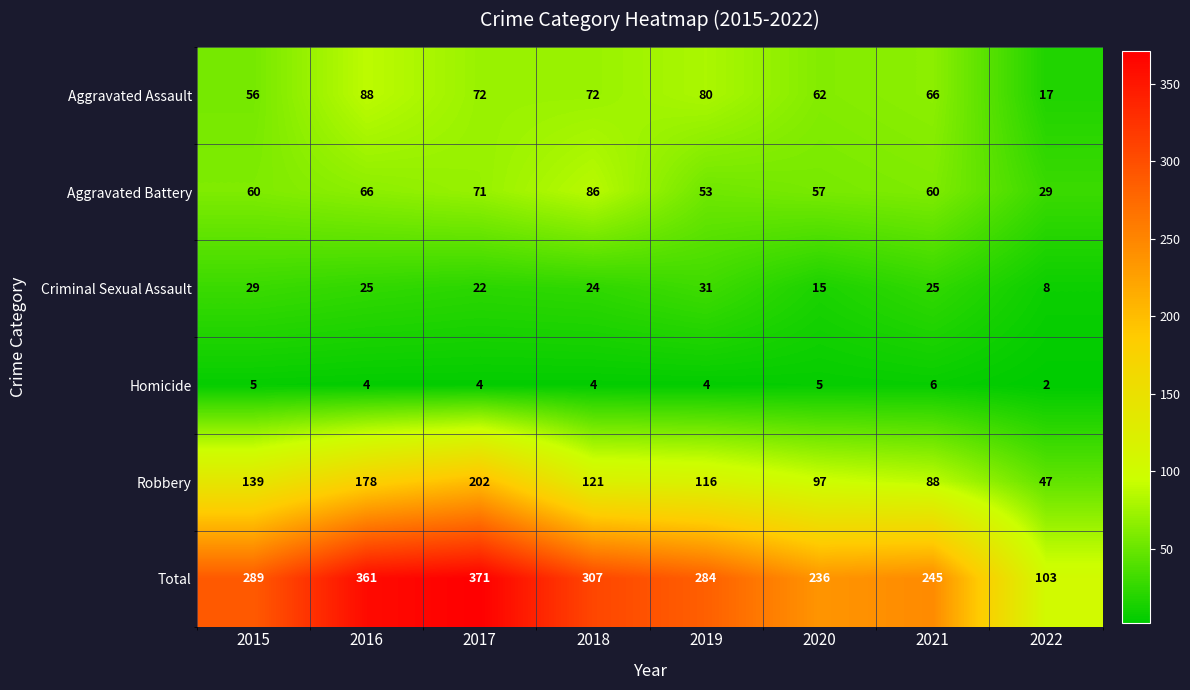

What value does the Robbery series have at 2018, to the nearest 50?

100